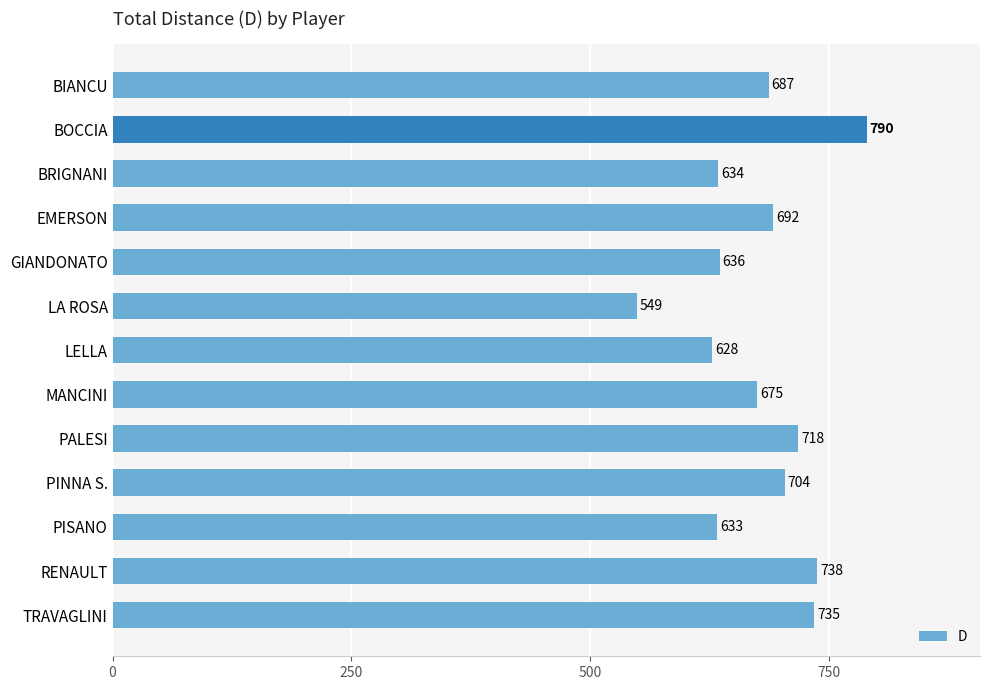

What is the difference between the second highest and second lowest values?

110